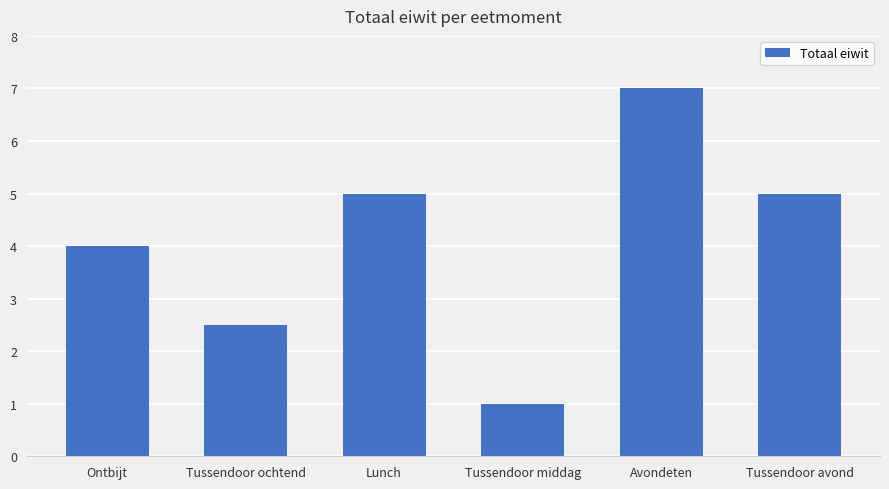

What is the sum of the values at Ontbijt and Tussendoor ochtend?

6.5